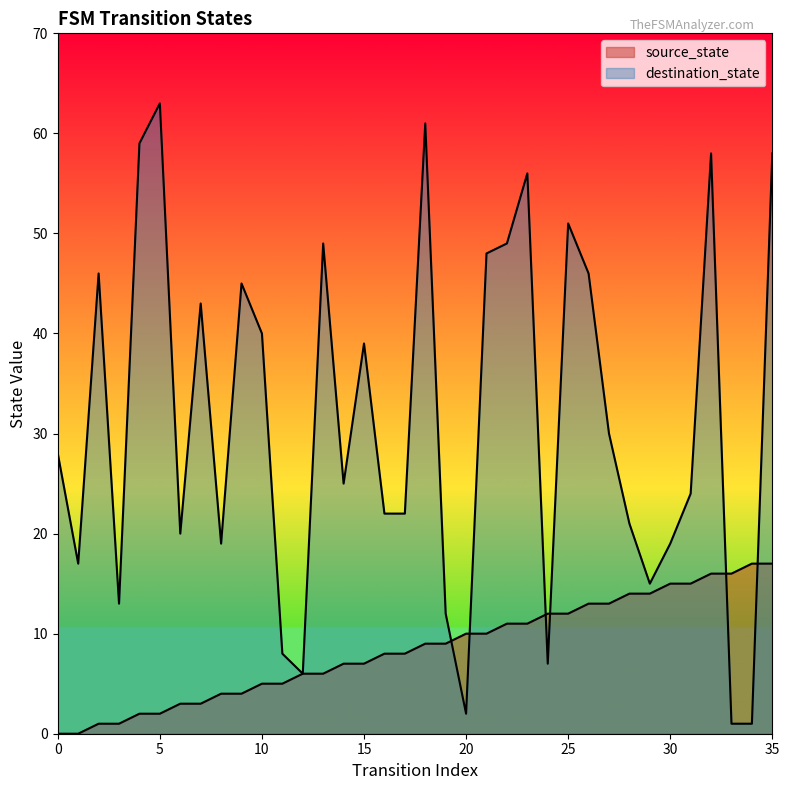

At which category is the sum across all series the highest?

35